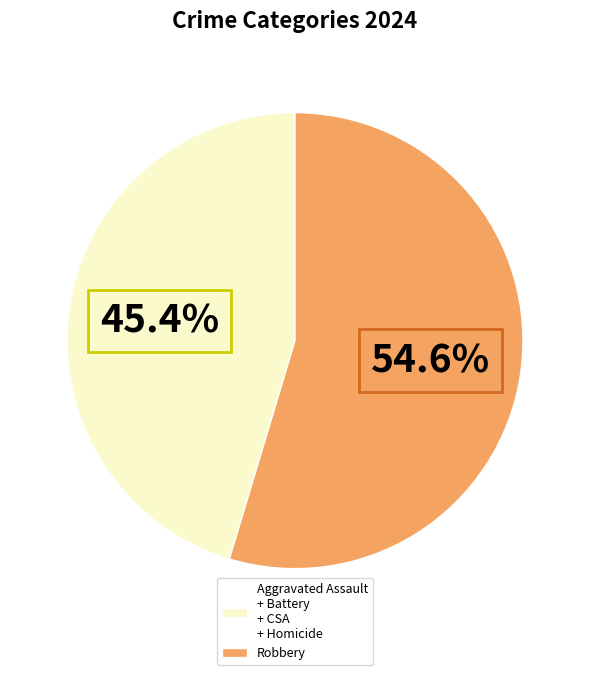

What percentage is NOT represented by Aggravated Assault + Battery + CSA + Homicide?

54.6%